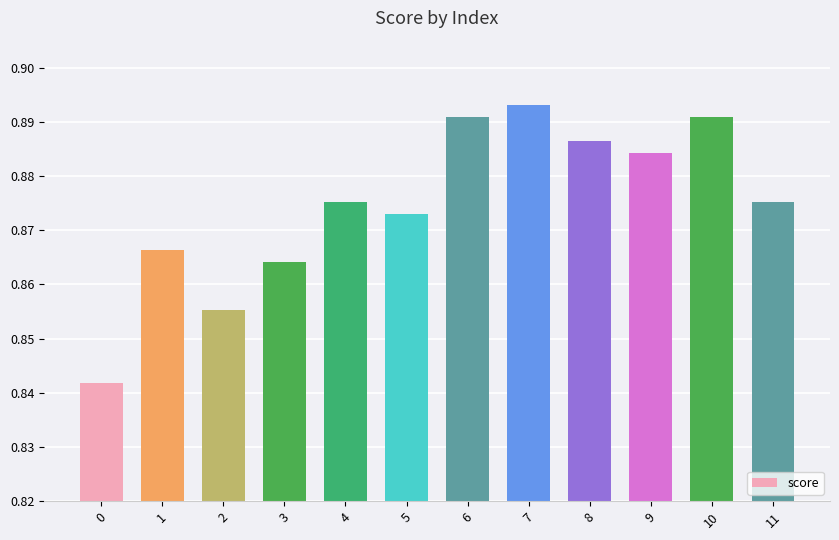

What is the sum of all values?

10.5